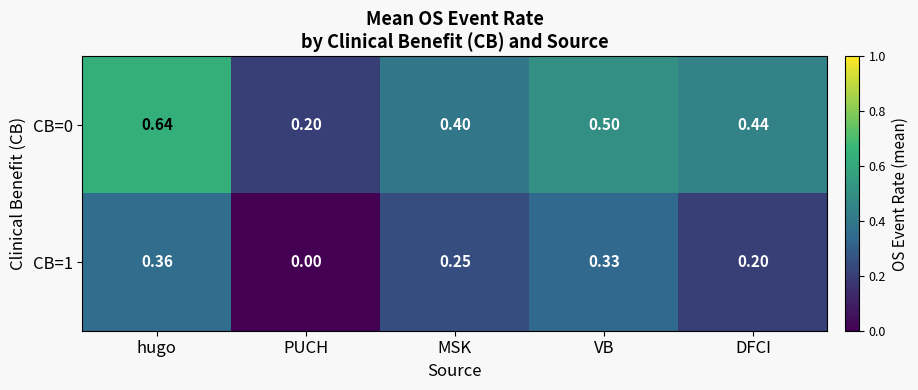

Rank the series at VB from lowest to highest value.

CB=1, CB=0